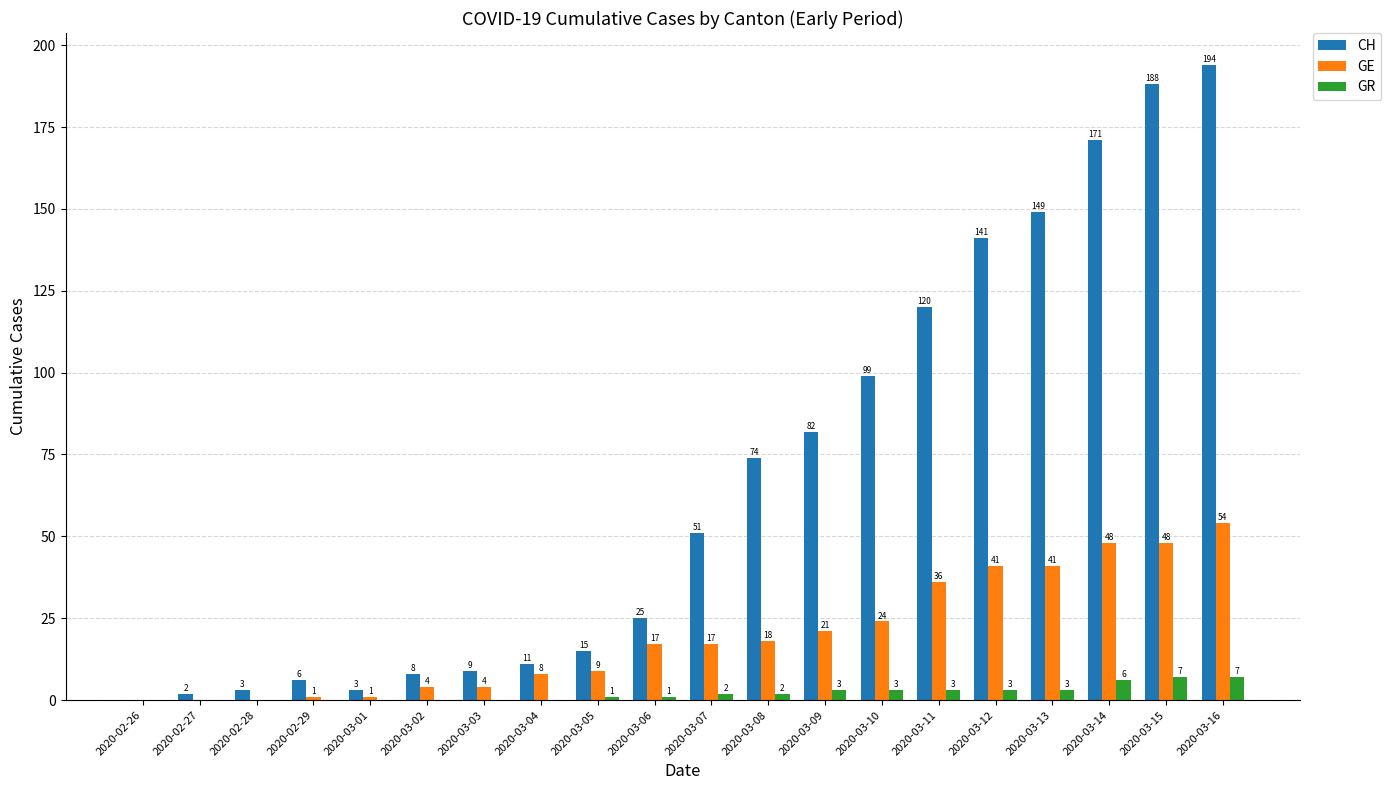

At which label is GE closest to 27?

2020-03-10